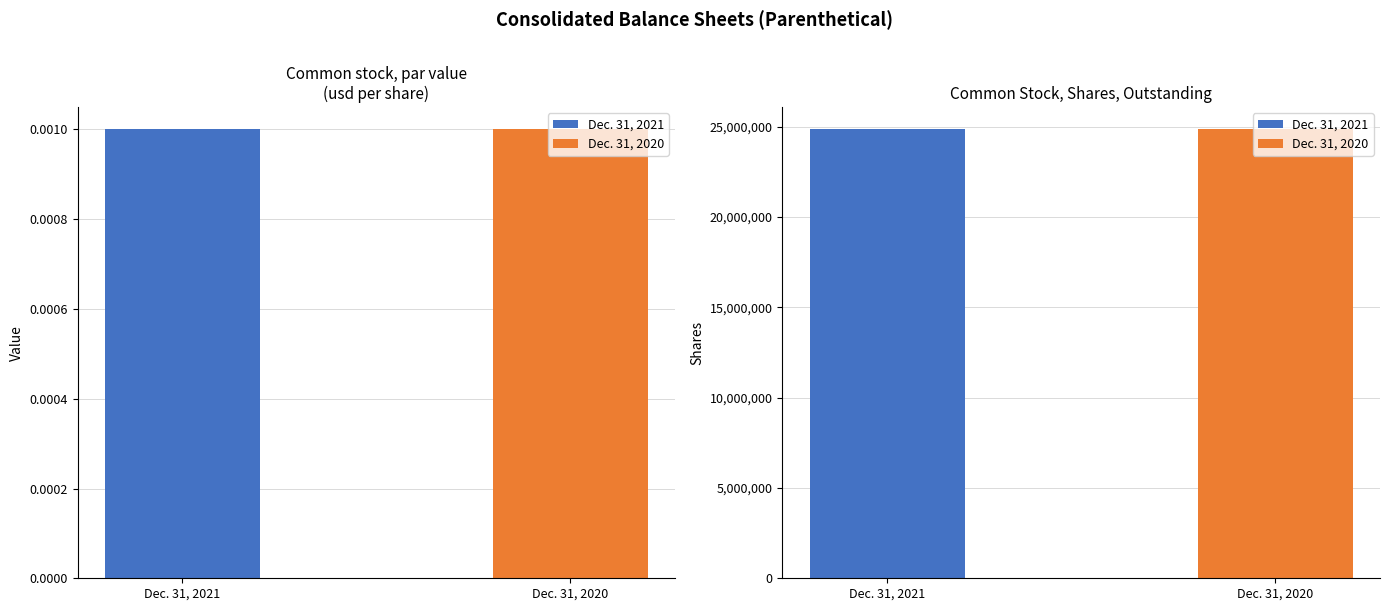

Reading left to right, extract all data points from this chart.

Dec. 31, 2021: Common stock, par value (usd per share)=0.0	Common Stock, Shares, Outstanding=24850261.0
Dec. 31, 2020: Common stock, par value (usd per share)=0.0	Common Stock, Shares, Outstanding=24850261.0